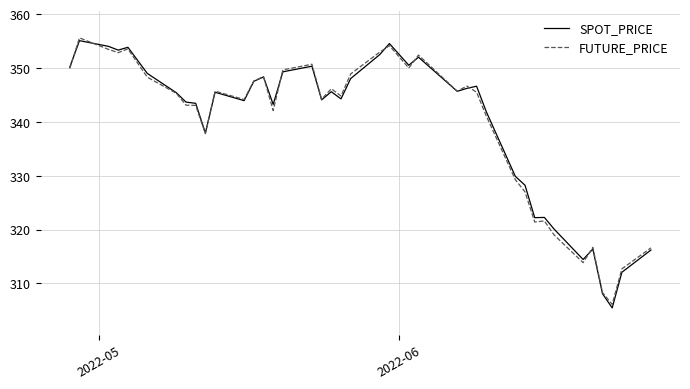

Count the number of categories in the chart.

40